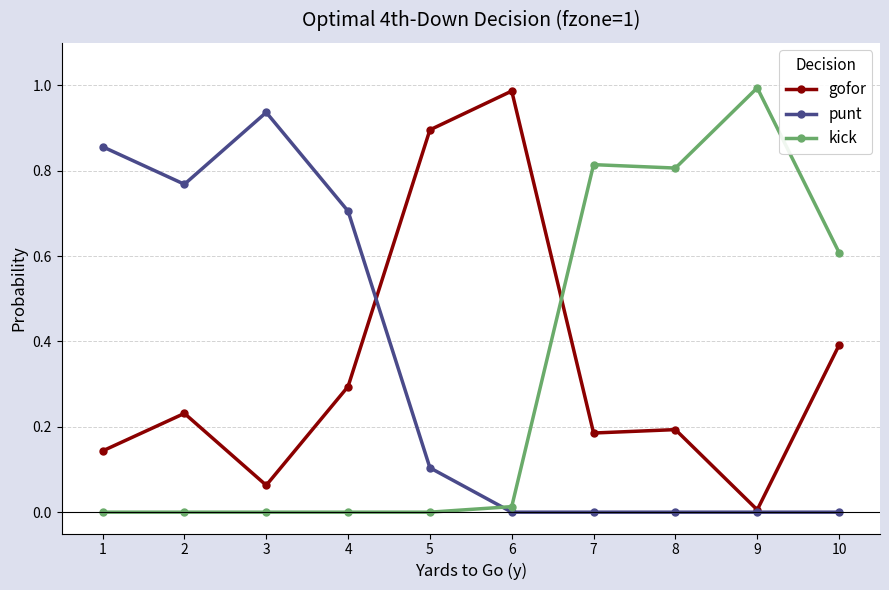

What is the sum of all gofor values?

3.4